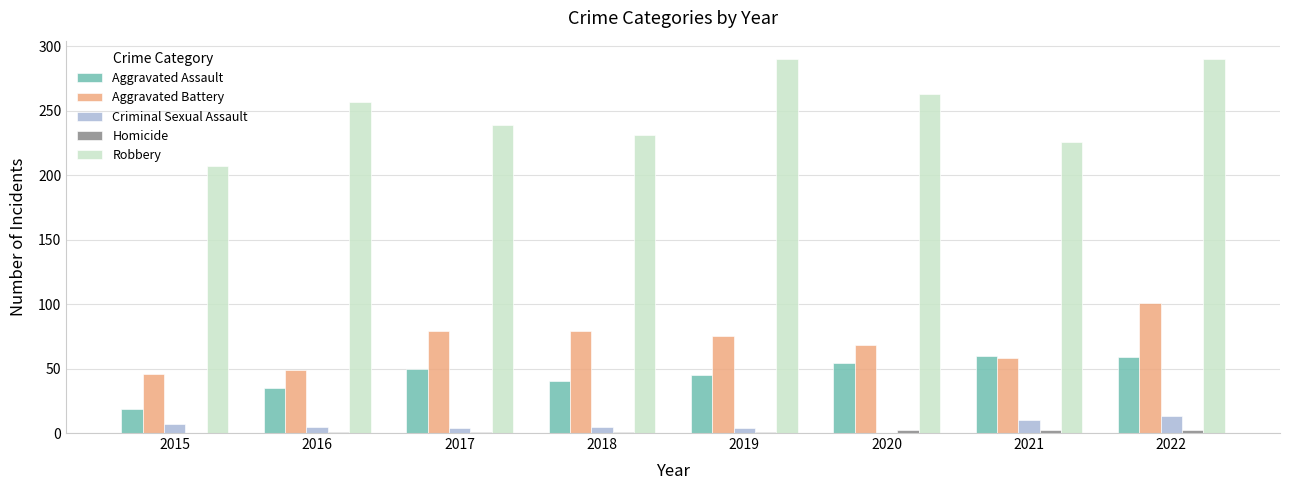

What is the maximum value for Aggravated Battery?

101